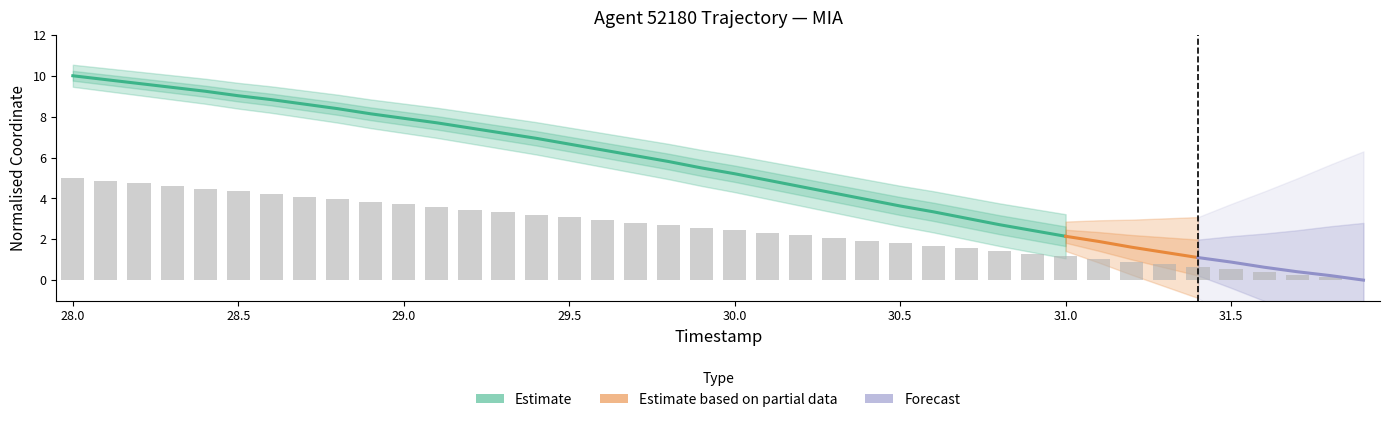

How many values are below 2?

16